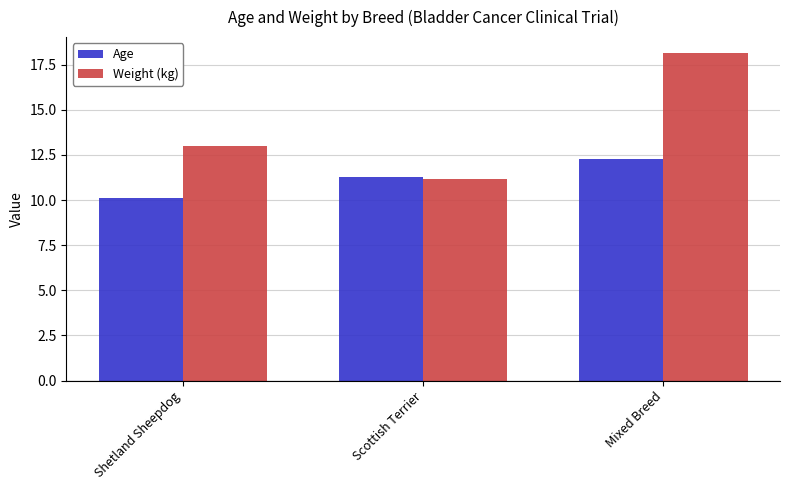

True or false: Age has a value of 12.3 at Mixed Breed.

True